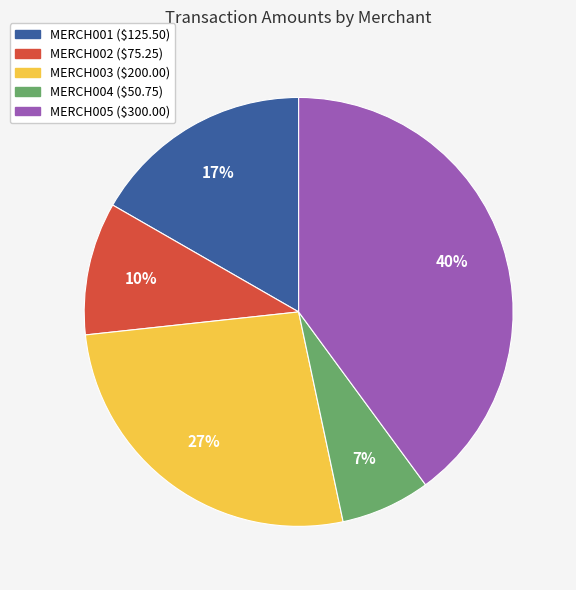

To the nearest percent, what is the difference between the MERCH003 and MERCH005 slice percentages?

13%